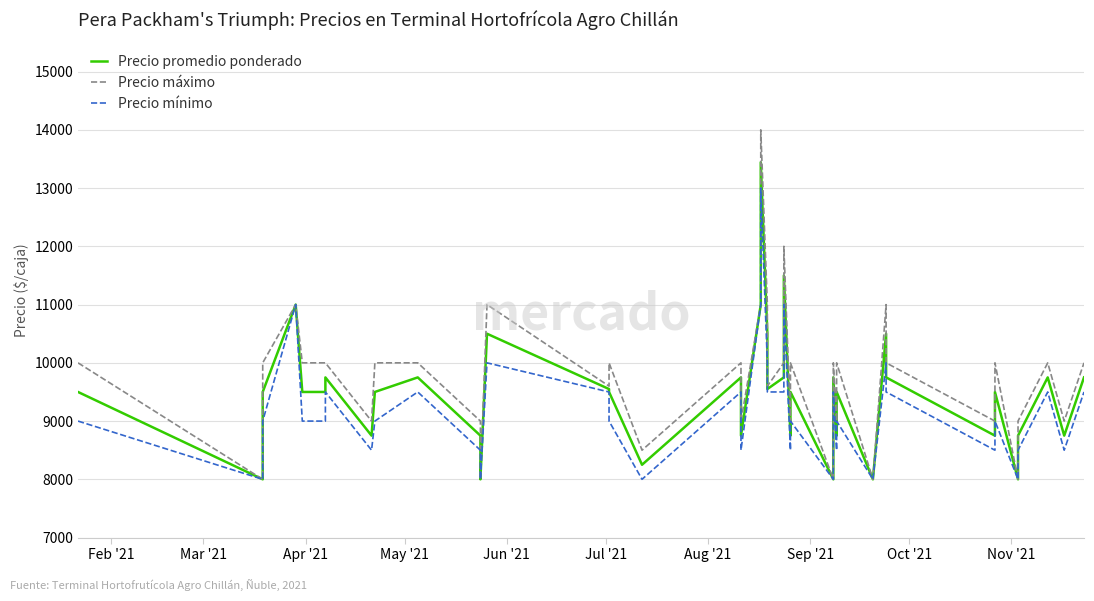

What is the average value of the Precio promedio ponderado series?

9482